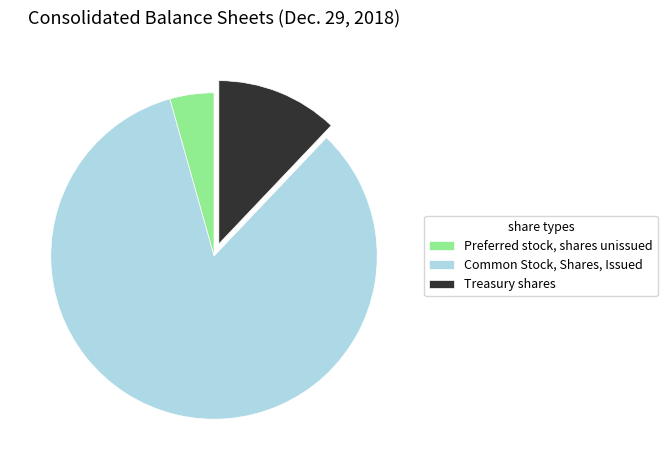

Which slice is the largest?

Common Stock, Shares, Issued